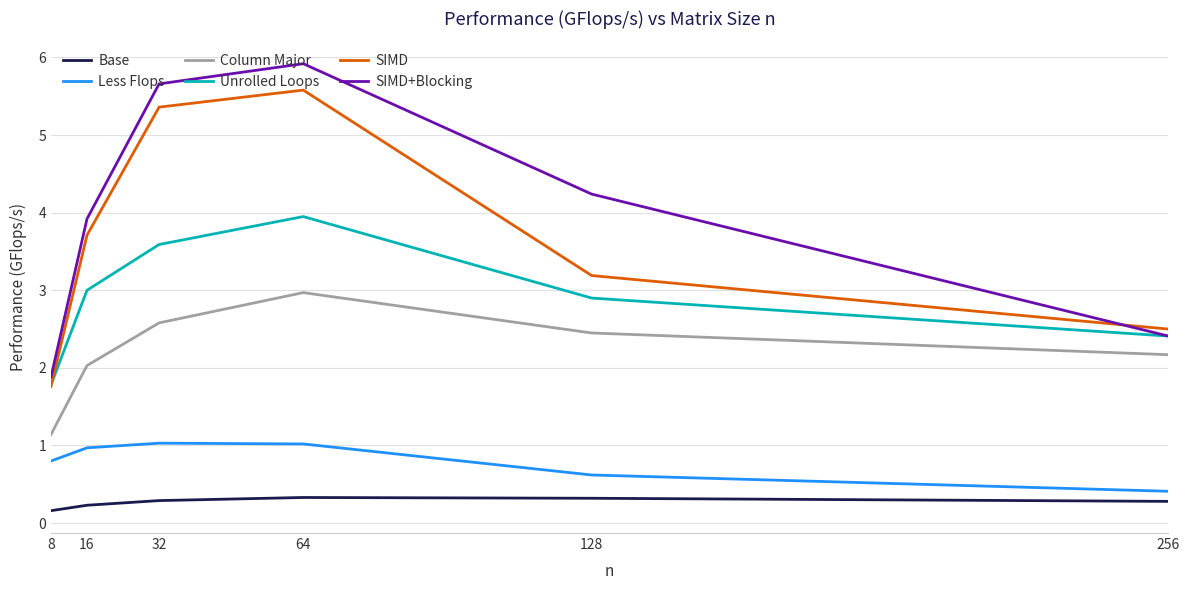

What is the sum of all Base values?

1.6